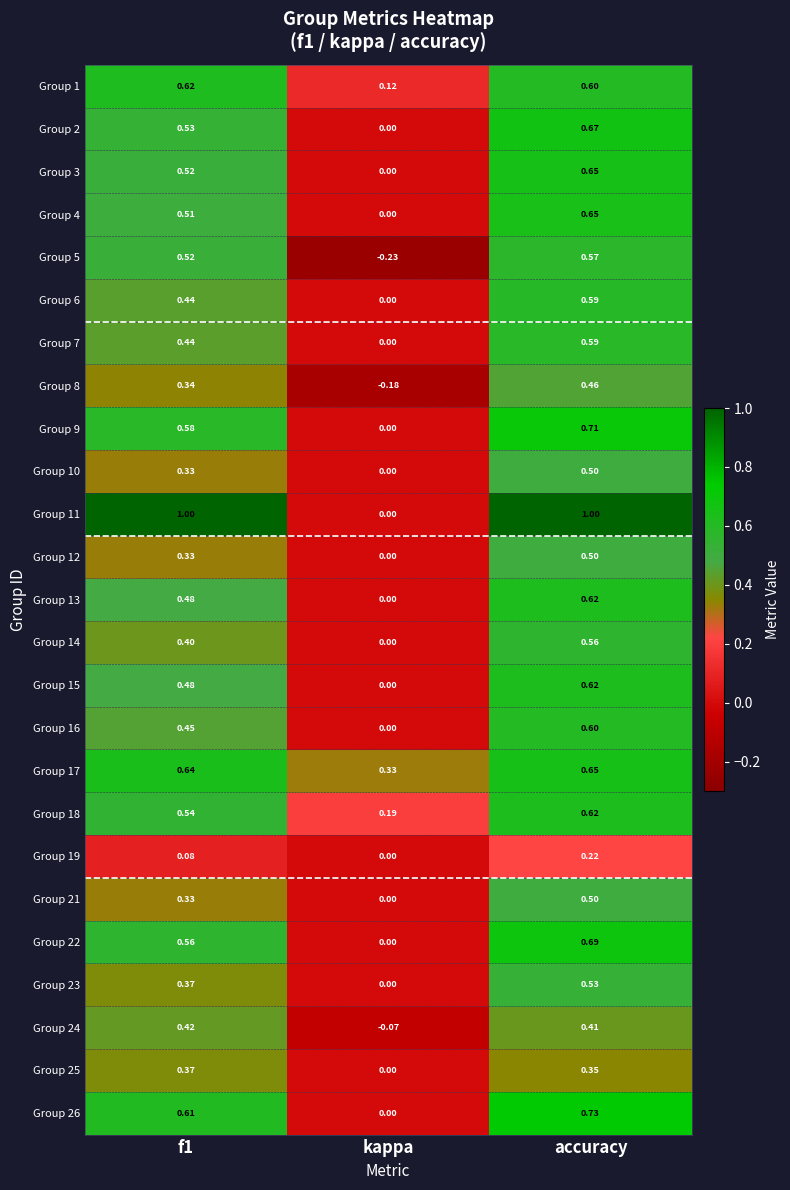

At which label does Group 17 reach its minimum?

kappa